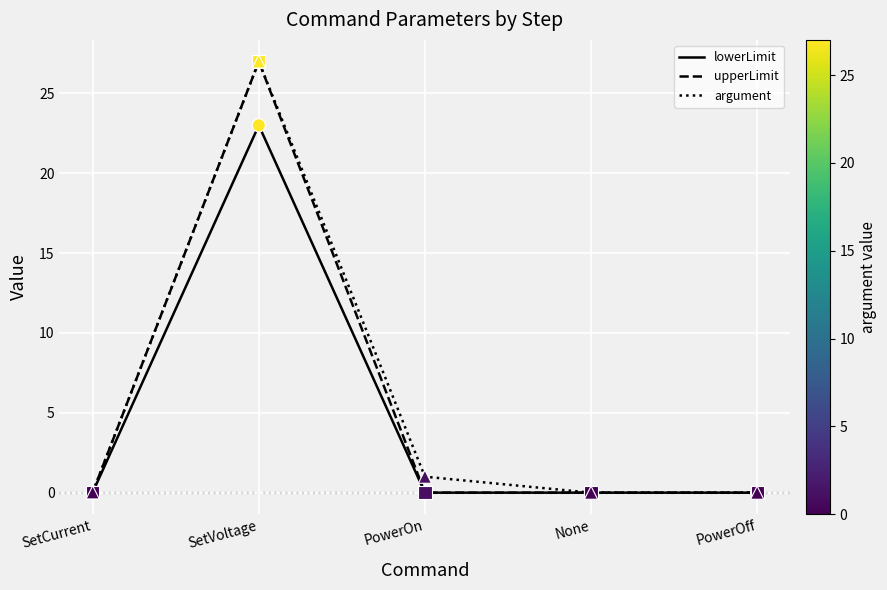

What is the difference between the highest and lowest values at PowerOn?

1.0